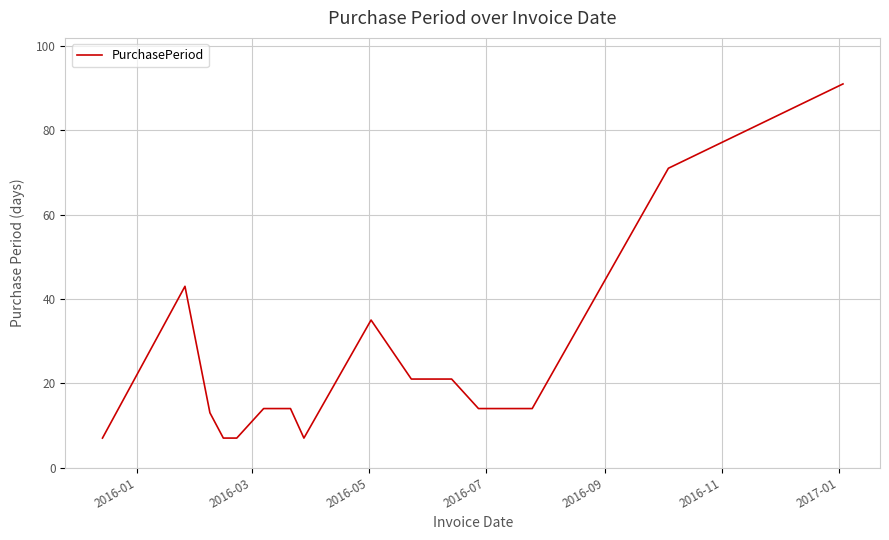

What is the smallest value displayed?

7